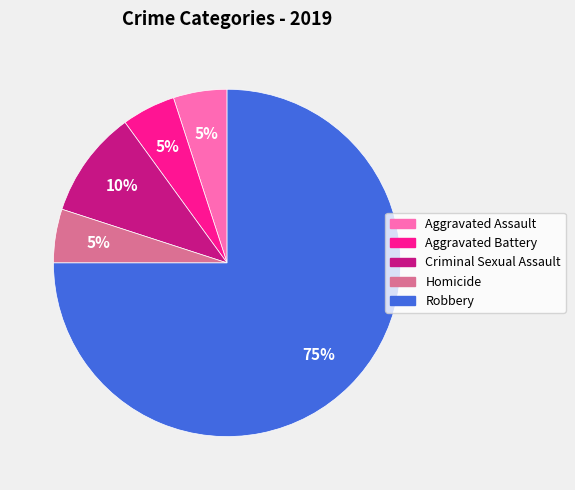

Do Aggravated Assault and Homicide together represent more than half of the pie?

No